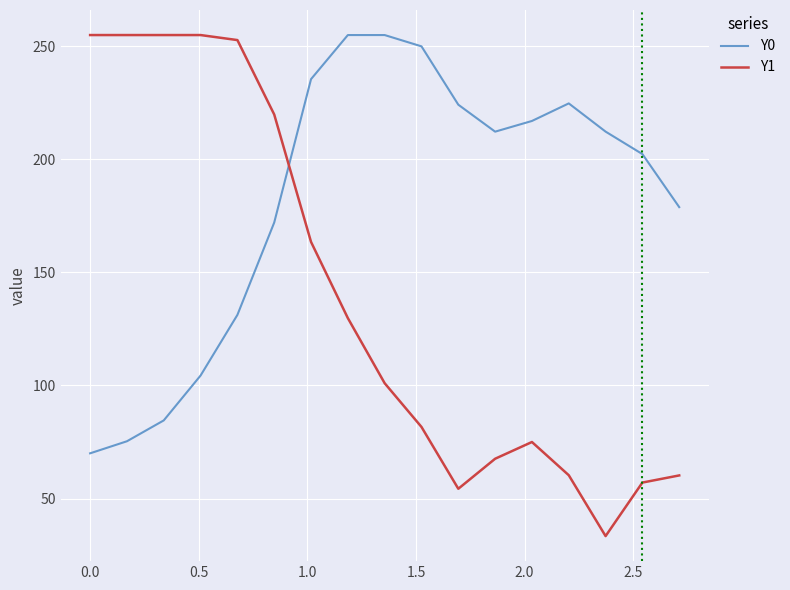

What is the maximum value shown in the chart?

255.0